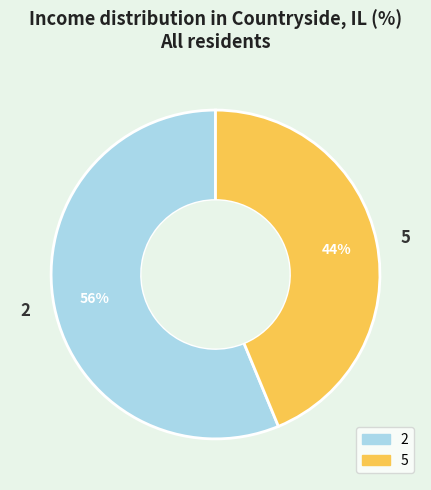

Which has a higher value, 2 or 5?

2